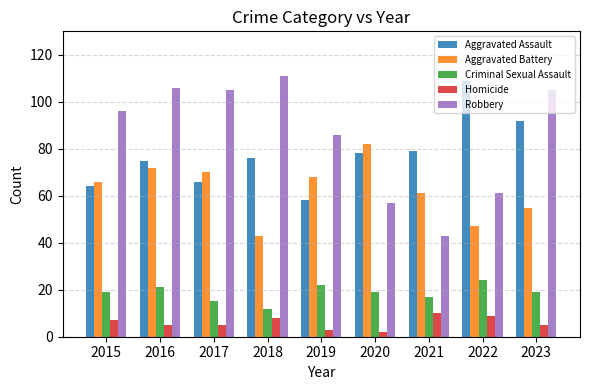

Reading left to right, list all the values displayed in this chart.

Aggravated Assault: 2015=64	2016=75	2017=66	2018=76	2019=58	2020=78	2021=79	2022=109	2023=92
Aggravated Battery: 2015=66	2016=72	2017=70	2018=43	2019=68	2020=82	2021=61	2022=47	2023=55
Criminal Sexual Assault: 2015=19	2016=21	2017=15	2018=12	2019=22	2020=19	2021=17	2022=24	2023=19
Homicide: 2015=7	2016=5	2017=5	2018=8	2019=3	2020=2	2021=10	2022=9	2023=5
Robbery: 2015=96	2016=106	2017=105	2018=111	2019=86	2020=57	2021=43	2022=61	2023=105